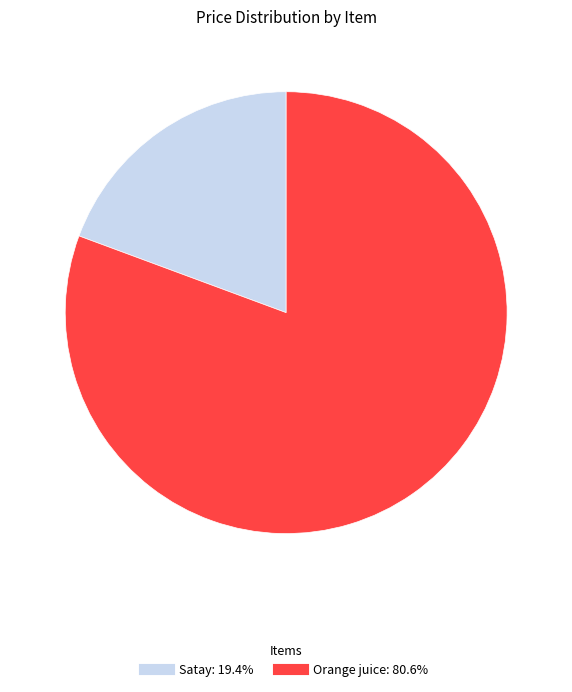

Is Orange juice the majority of the pie?

Yes